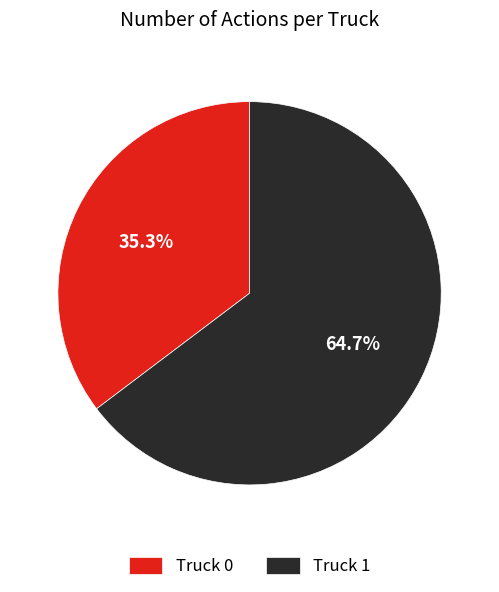

Is Truck 1 the majority of the pie?

Yes